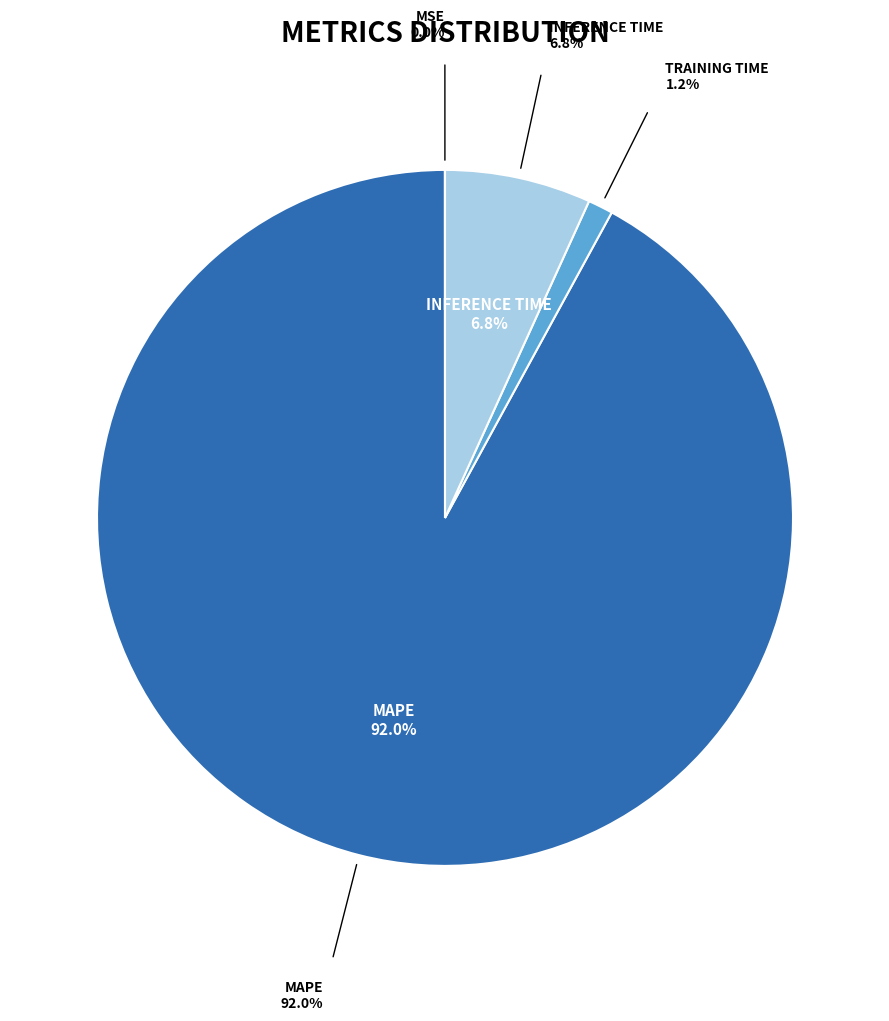

Is there any slice that represents more than half of the pie?

Yes